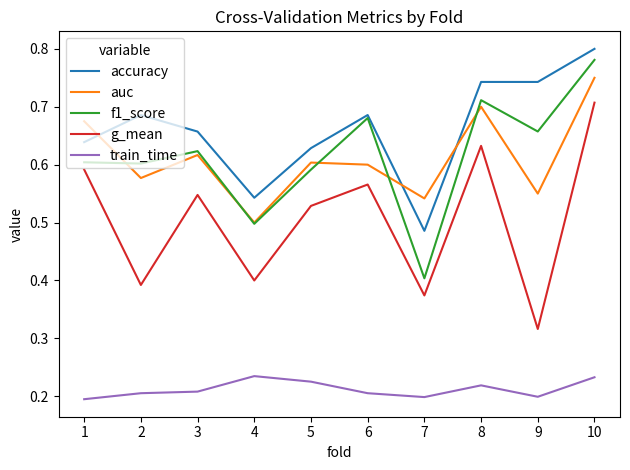

True or false: auc and g_mean intersect in this chart.

False